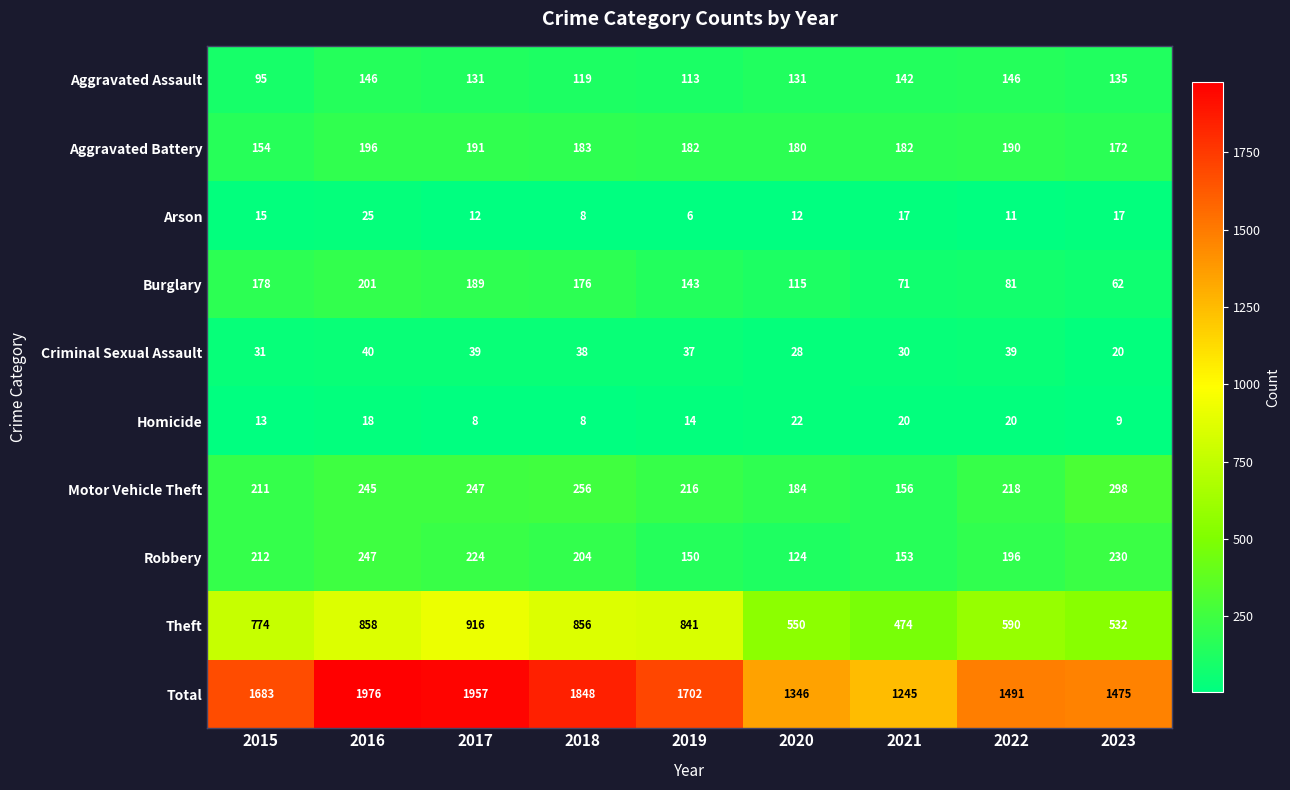

What is the difference between the second highest and minimum values in the Aggravated Assault series?

51